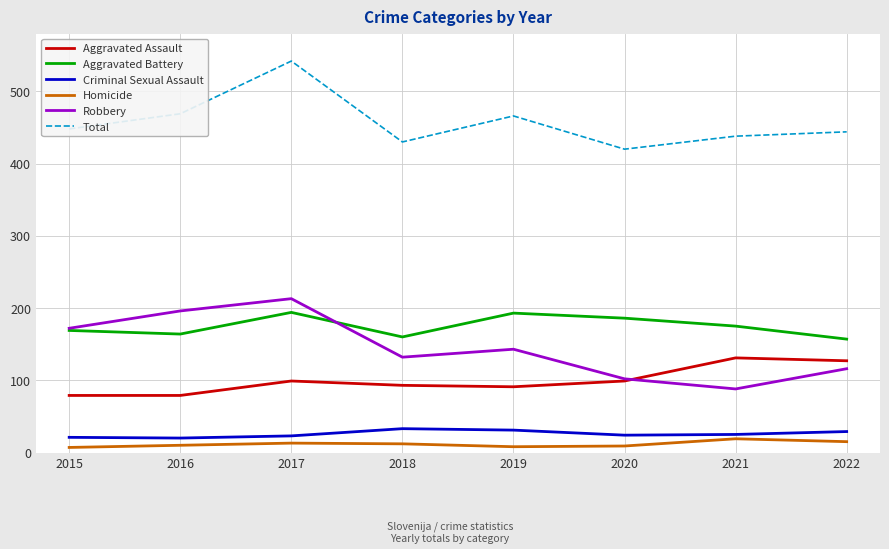

Which label corresponds to the largest value in the chart?

2017